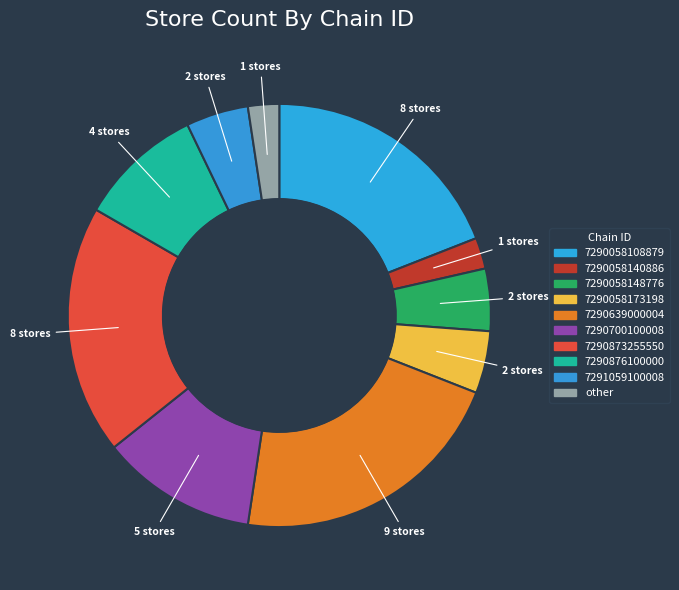

How many segments does this pie chart have?

10